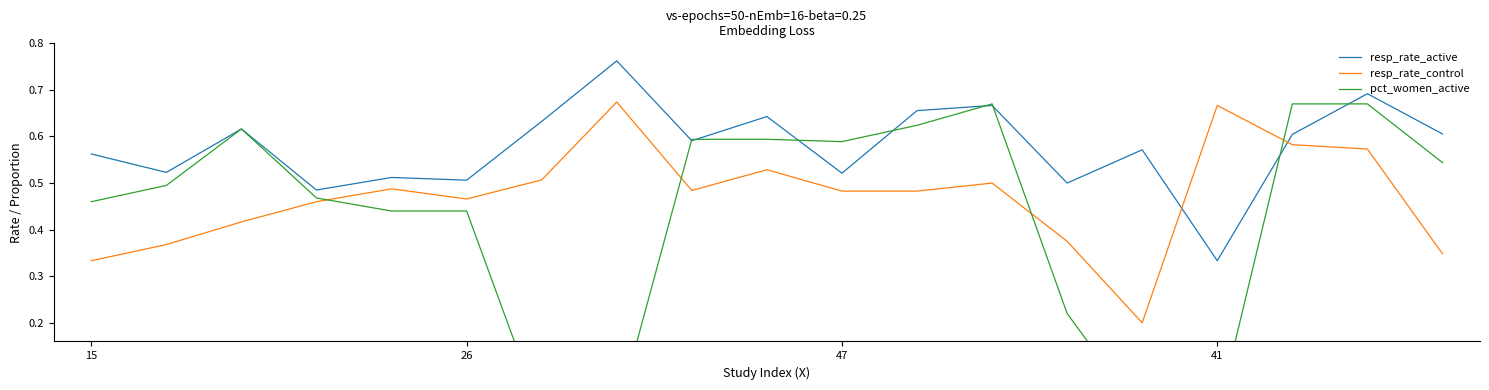

How many data points does each series have?

19